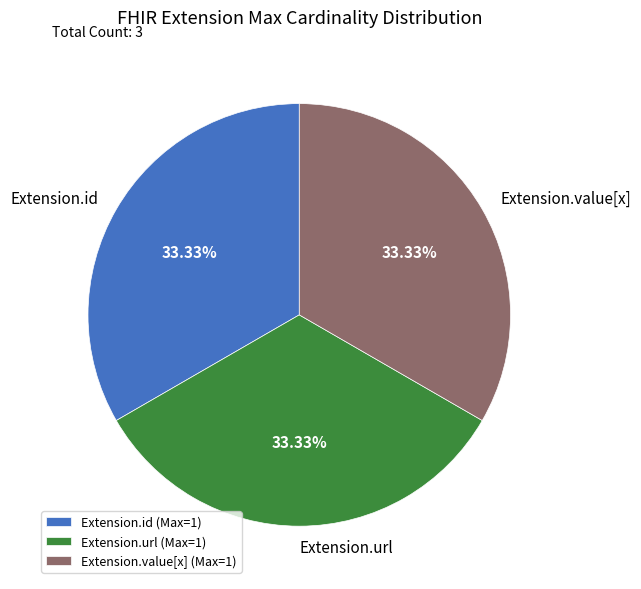

How many segments does this pie chart have?

3